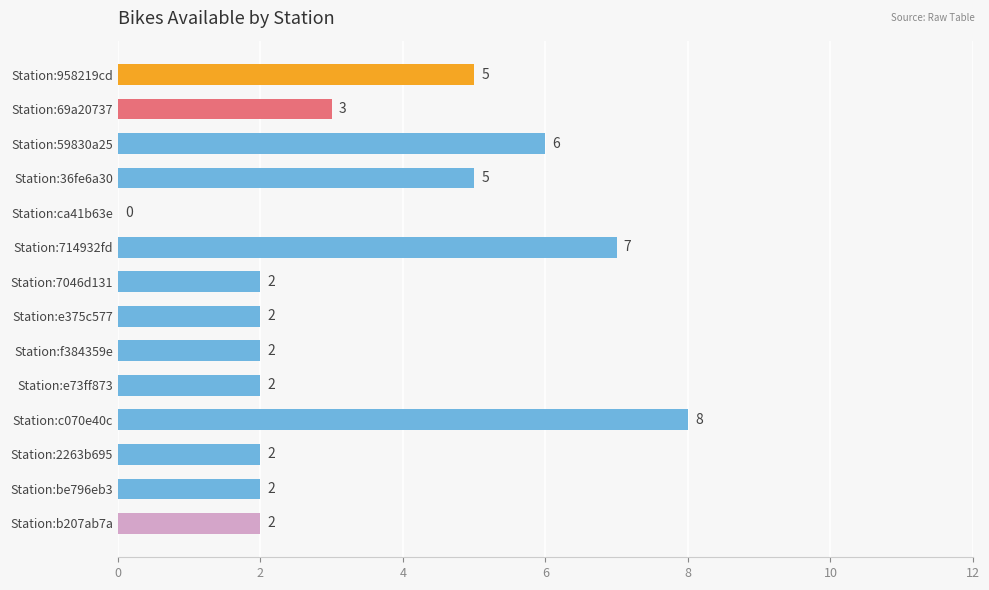

Is it true that the value at Station:36fe6a30 is 5?

True